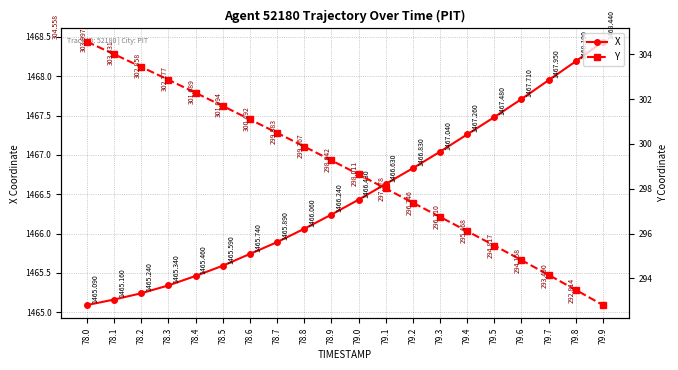

True or false: X and Y intersect in this chart.

False